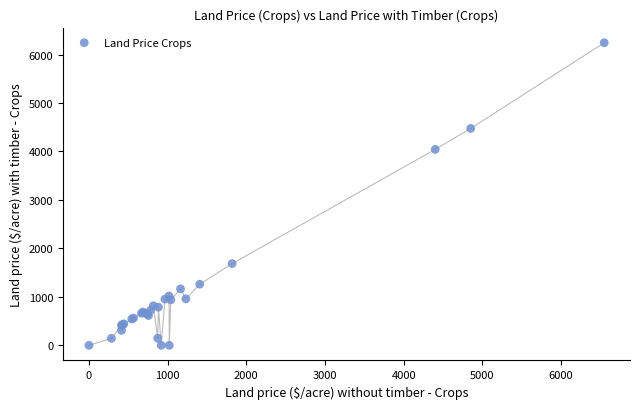

What Y value in the scatter plot is closest to 3121?

4042.9